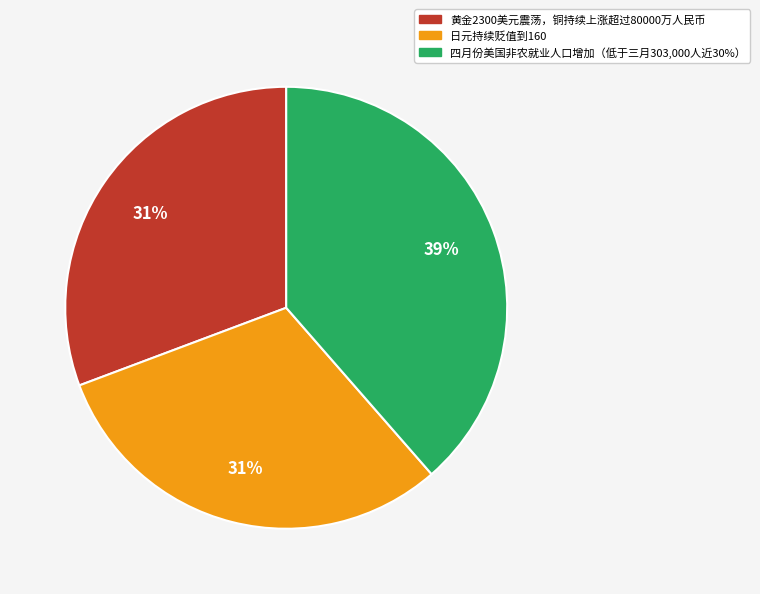

Which slice is the largest?

四月份美国非农就业人口增加（低于三月303,000人近30%）